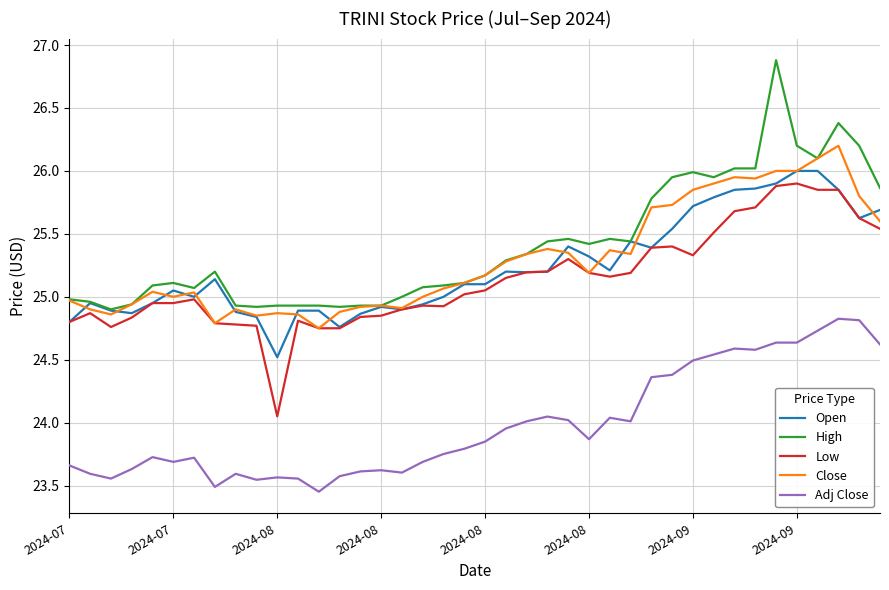

True or false: High and Adj Close intersect in this chart.

False